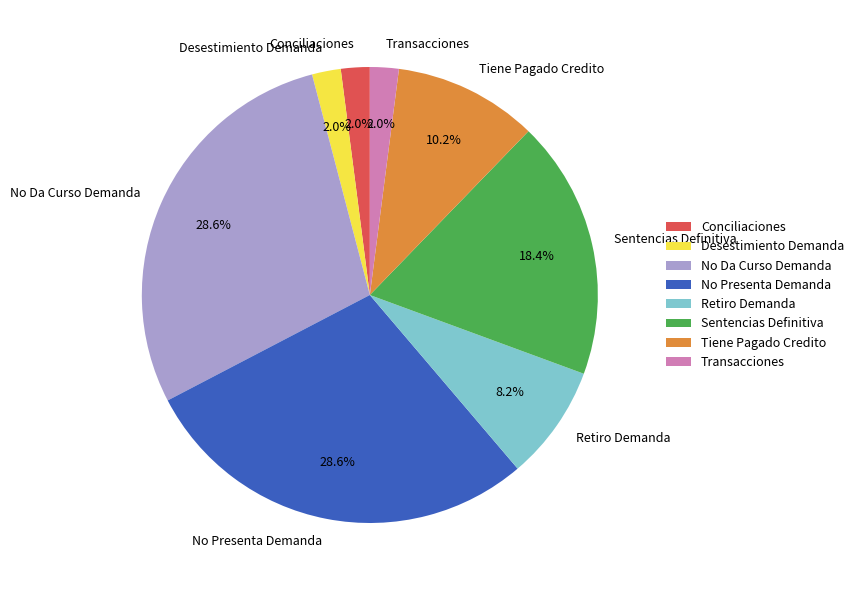

Is there any slice that represents more than half of the pie?

No